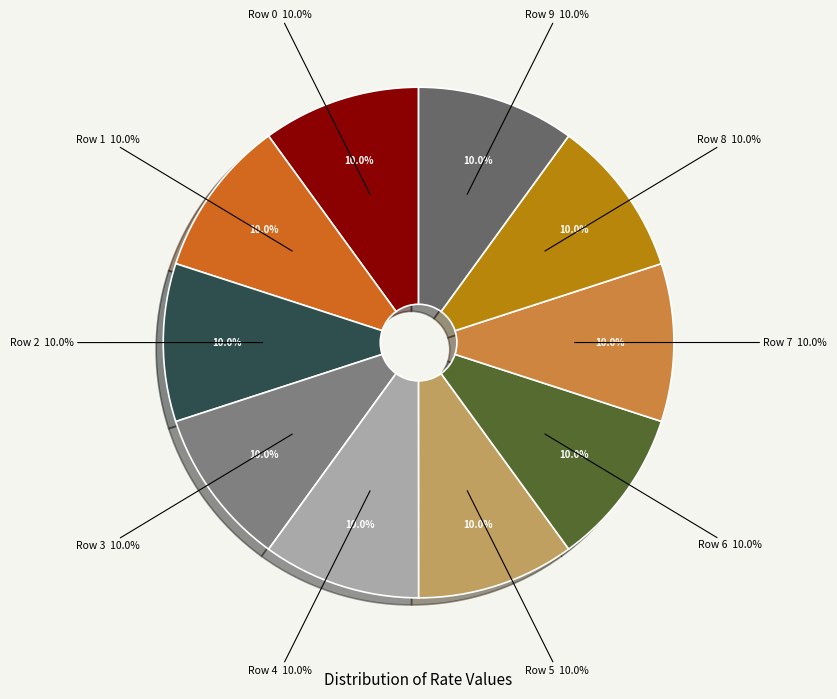

The Row 1 slice represents 10% of the pie. True or false?

True